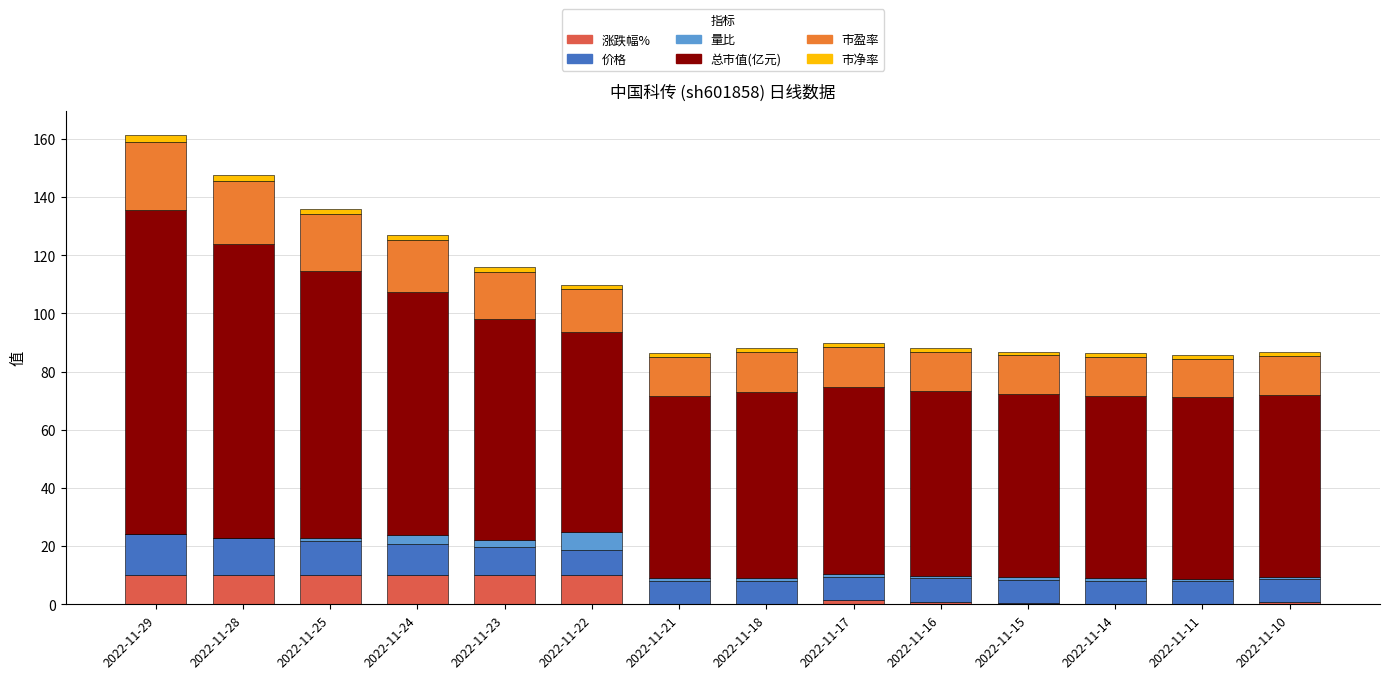

The 涨跌幅% series shows 0.5 at 2022-11-15. True or false?

True